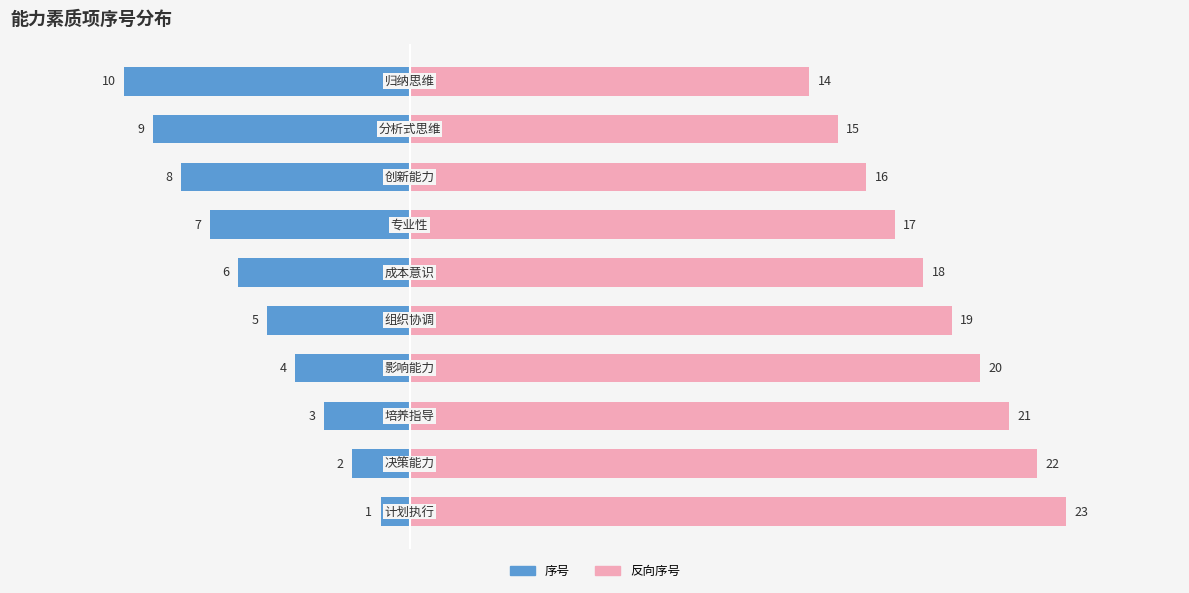

How many groups of bars are there?

10